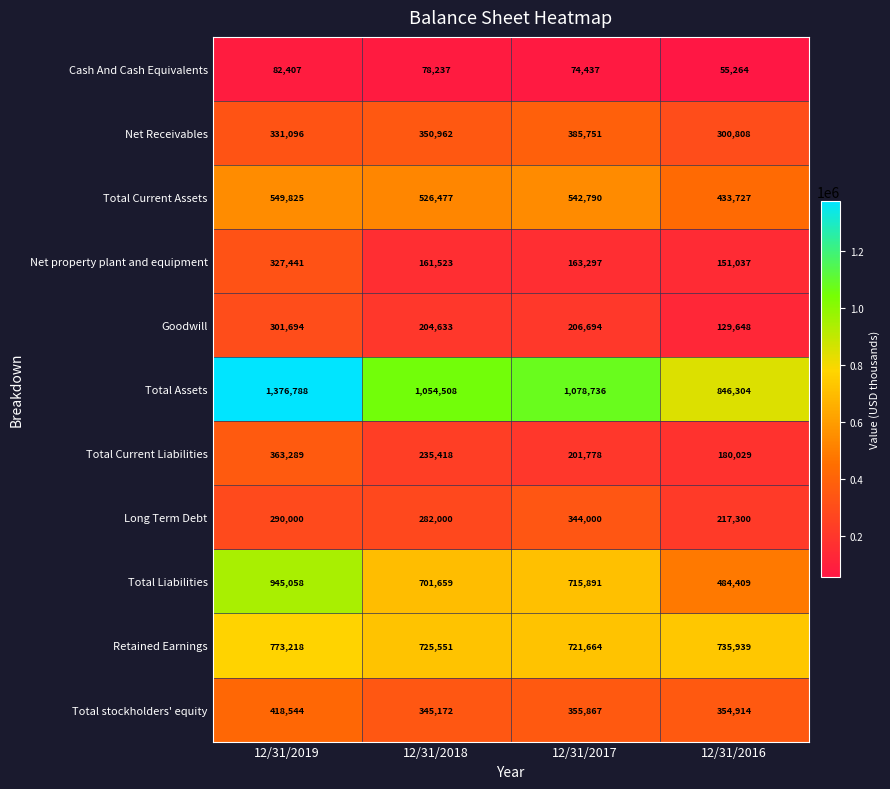

How many Total Current Liabilities values are between 201778 and 363289?

3